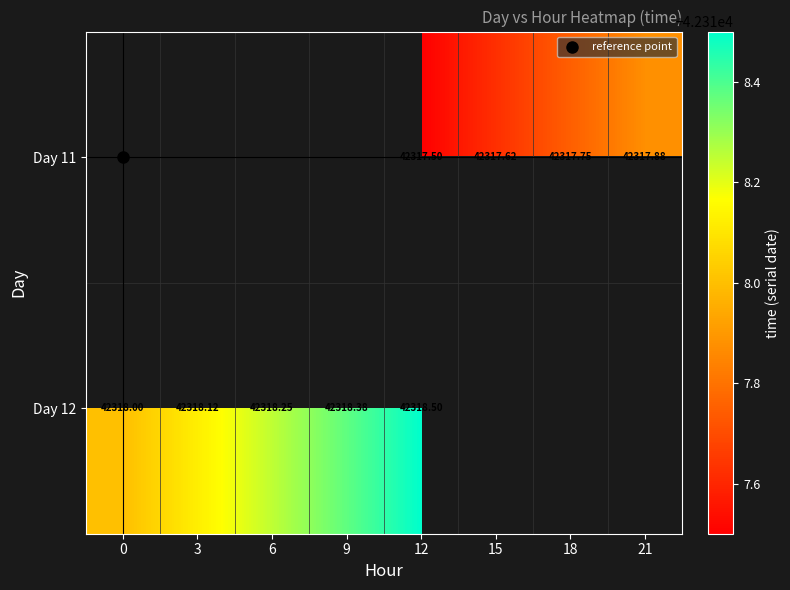

True or false: Day 12 has a value of 42318.2 at 6.

True